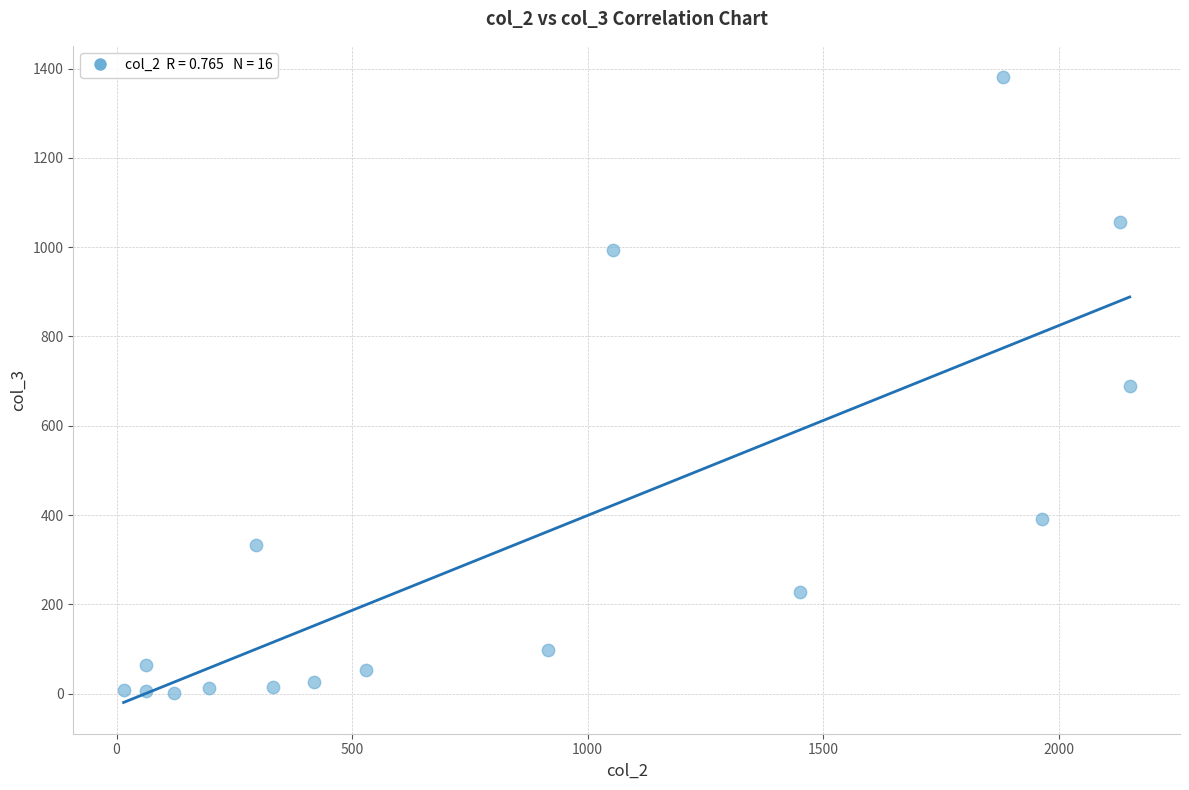

What is the range of X values (max minus min)?

2136